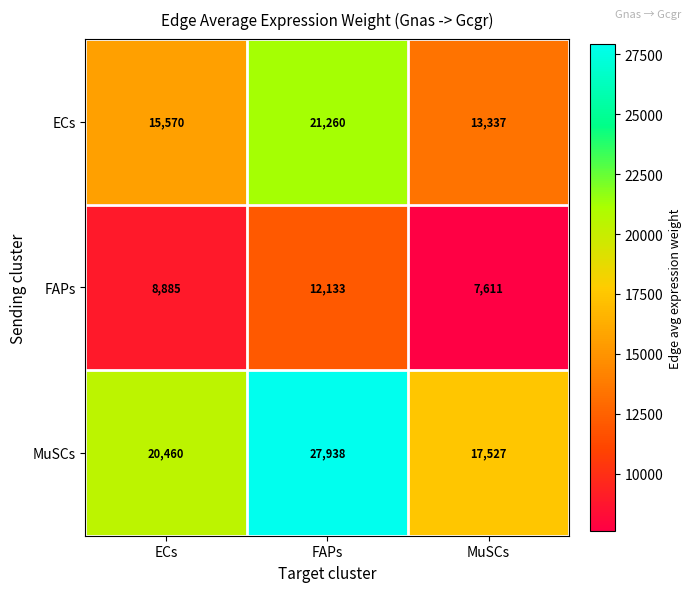

The value of MuSCs at ECs is 32946. True or false?

False